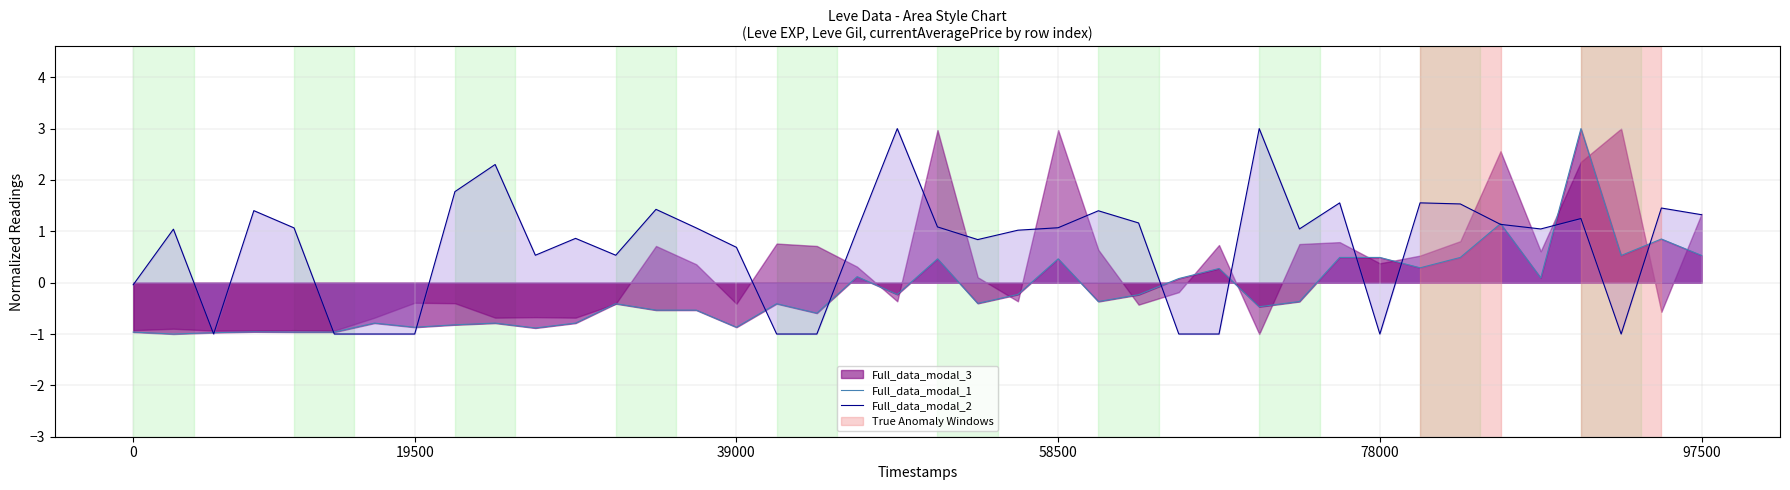

True or false: Full_data_modal_1 and Full_data_modal_2 cross at least once.

True